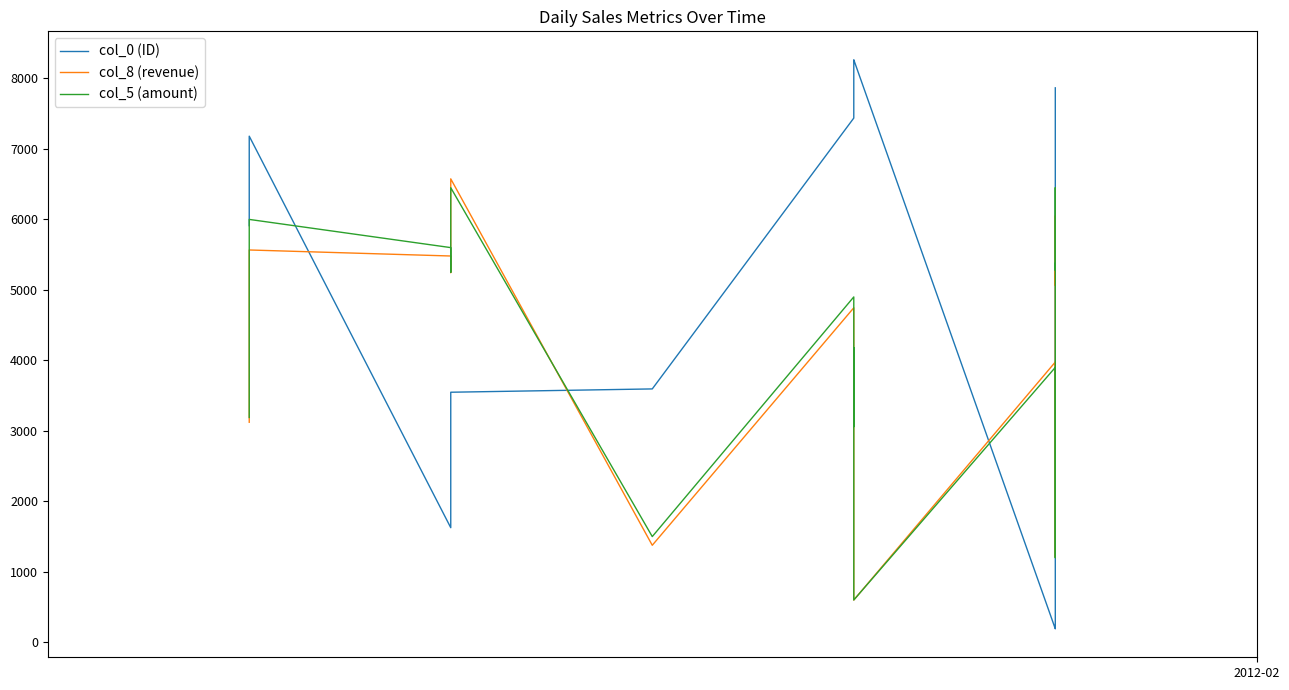

The value of col_5 (amount) at 1 is 10647.3. True or false?

False